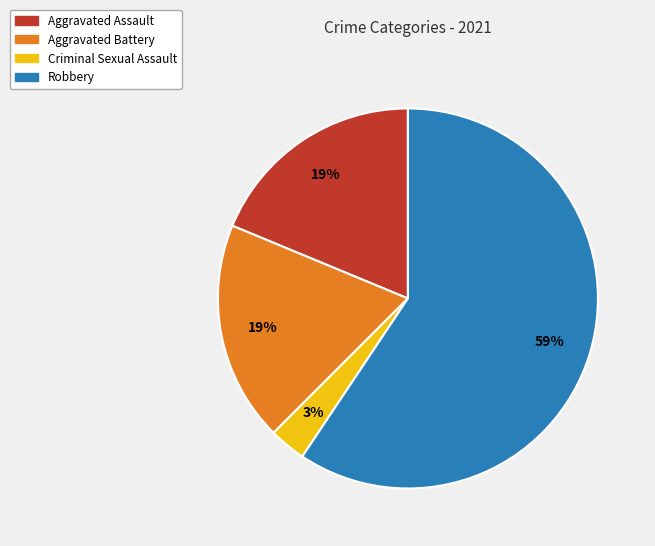

Is it true that Robbery is 67% of the pie?

False